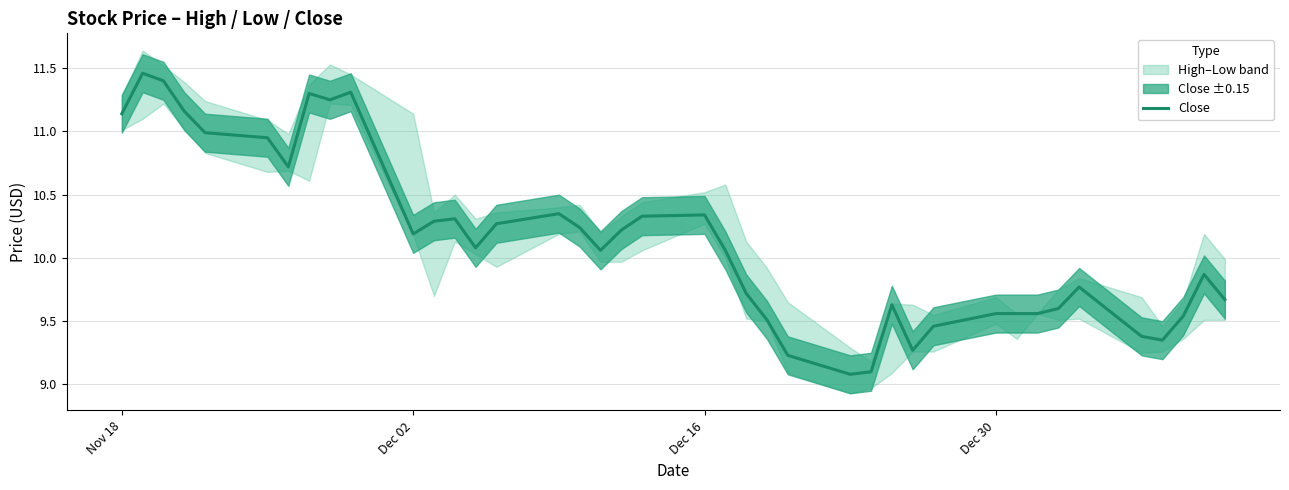

What is the minimum value for Close?

9.1